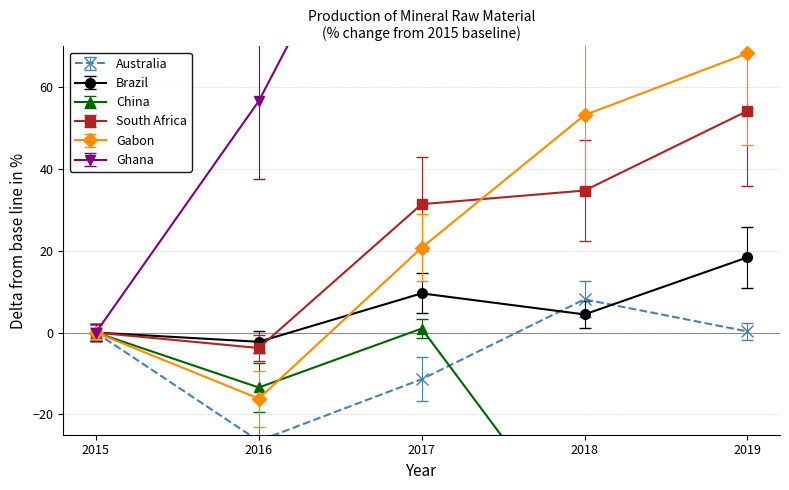

True or false: China and Brazil intersect in this chart.

False